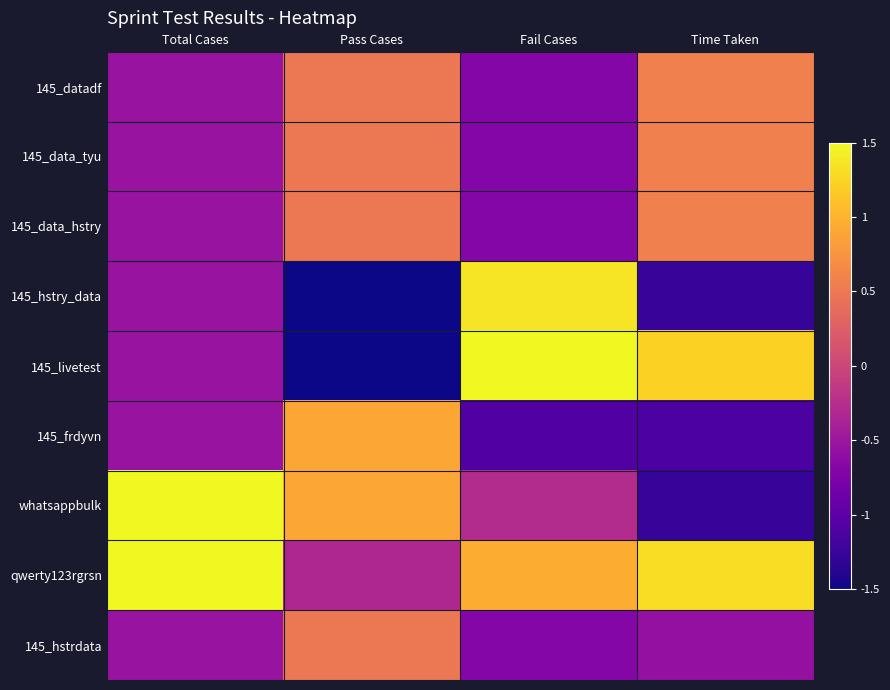

At which category is the sum across all series the highest?

Pass Cases